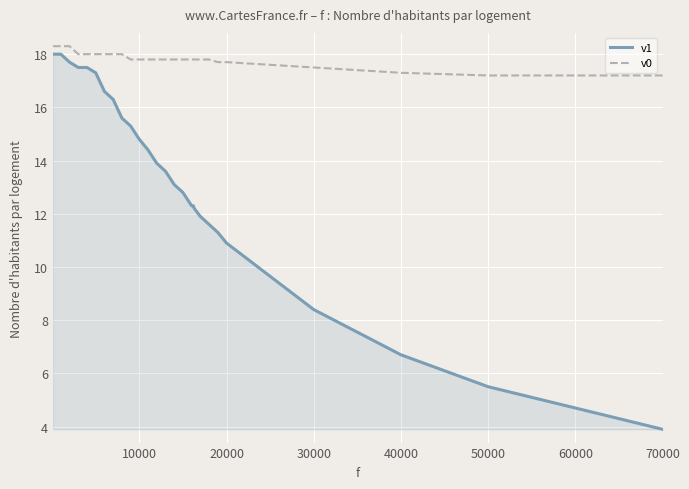

What is the smallest value displayed?

3.9